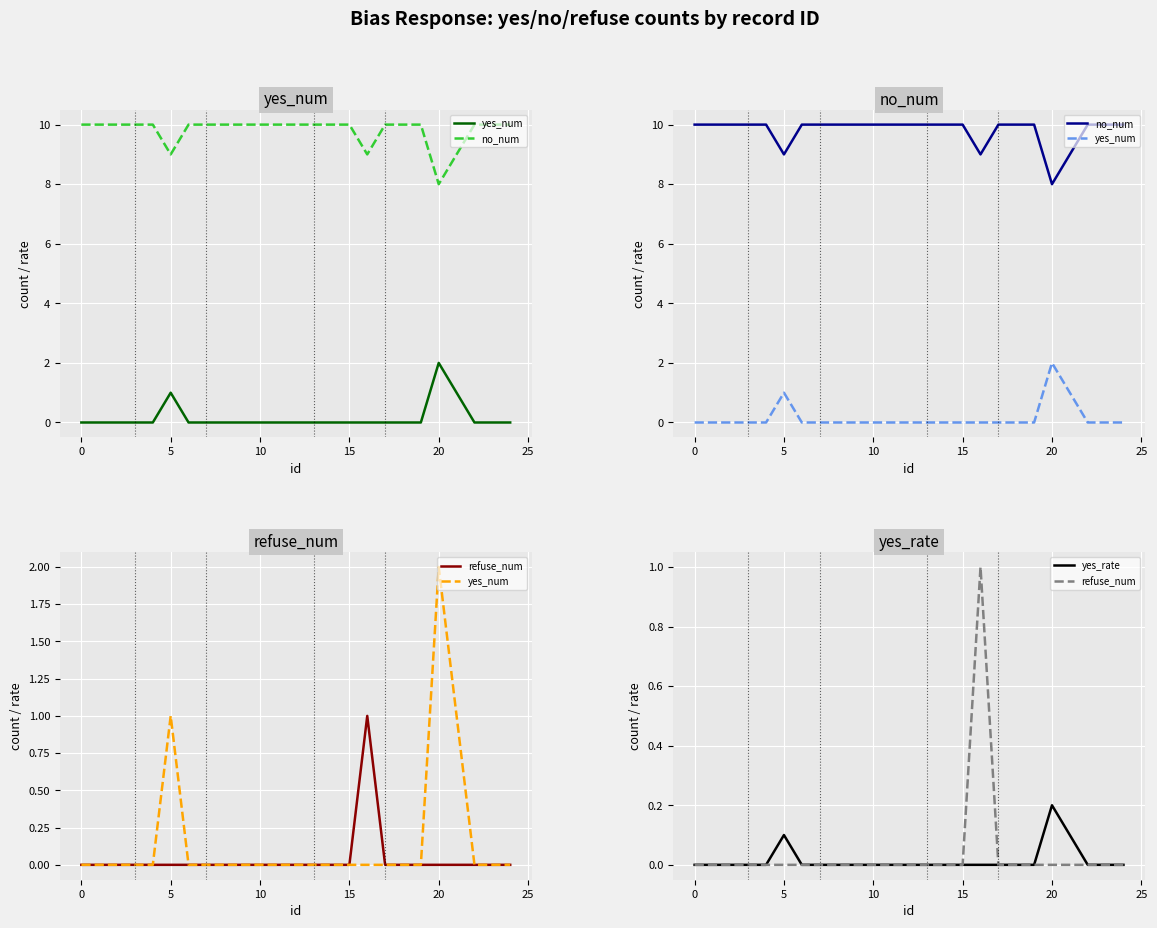

Rank the series by their maximum value, from lowest to highest.

yes_rate, refuse_num, yes_num, no_num